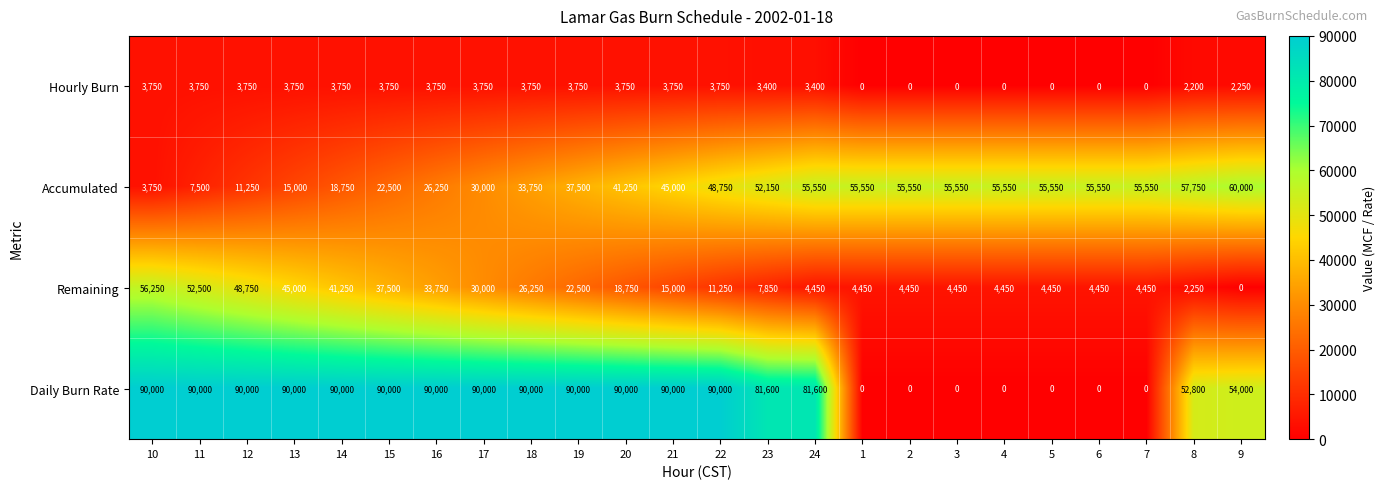

What is the maximum value for Accumulated?

60000